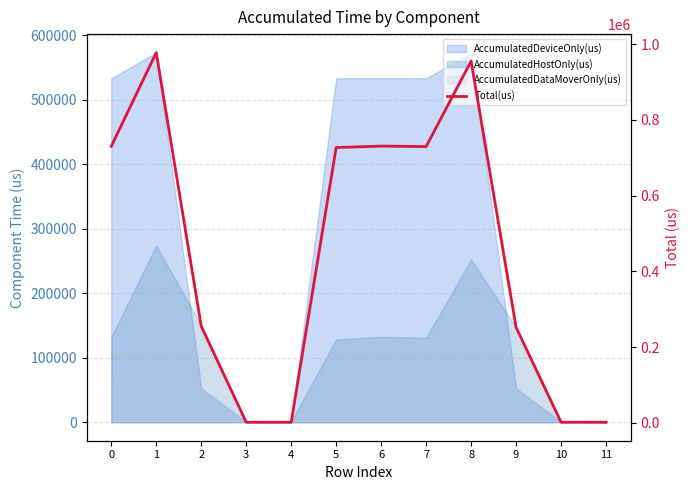

Where is the first local minimum?

4